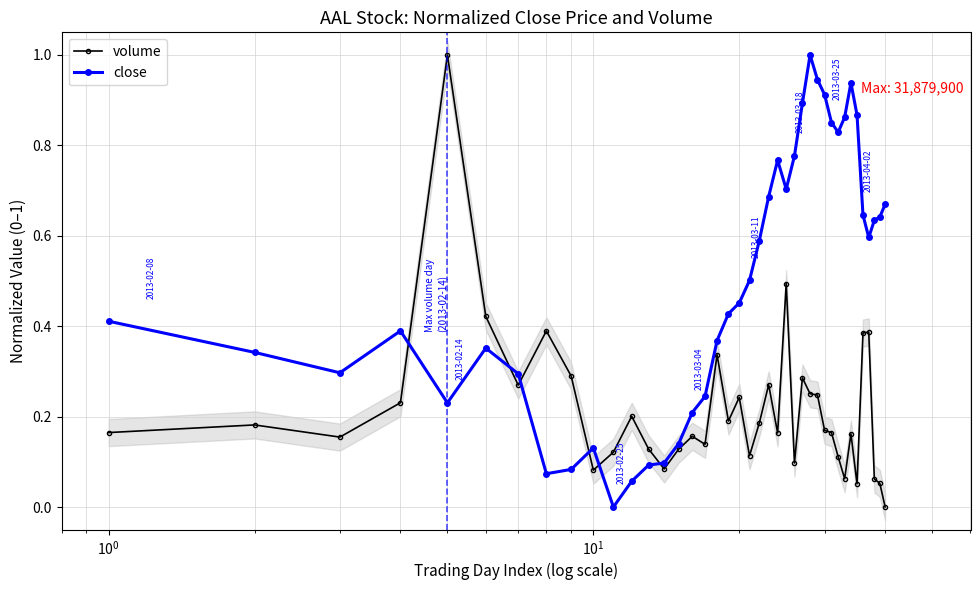

True or false: volume has more than 0 points higher than both neighbors.

True